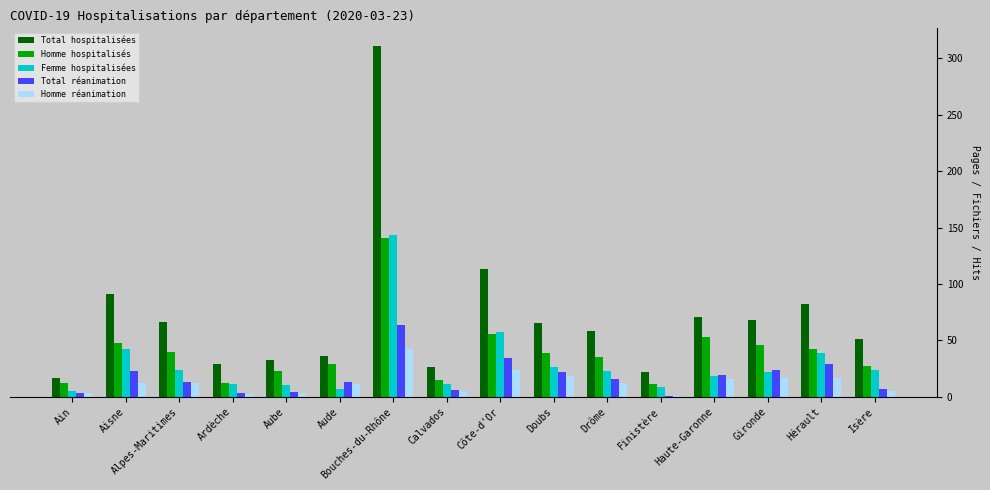

Which series has the largest range (max minus min)?

Total hospitalisées